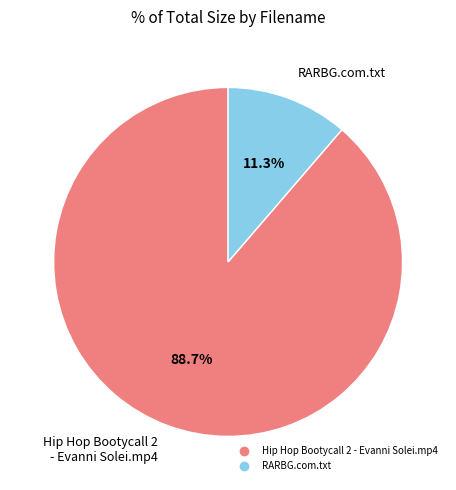

Do Hip Hop Bootycall 2 - Evanni Solei.mp4 and RARBG.com.txt together represent more than half of the pie?

Yes